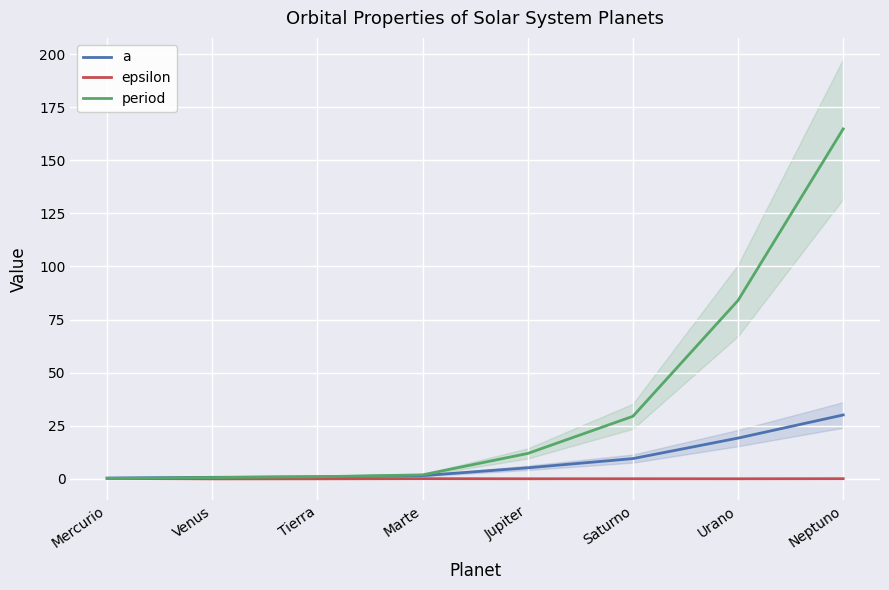

True or false: epsilon has more than 1 points higher than both neighbors.

True